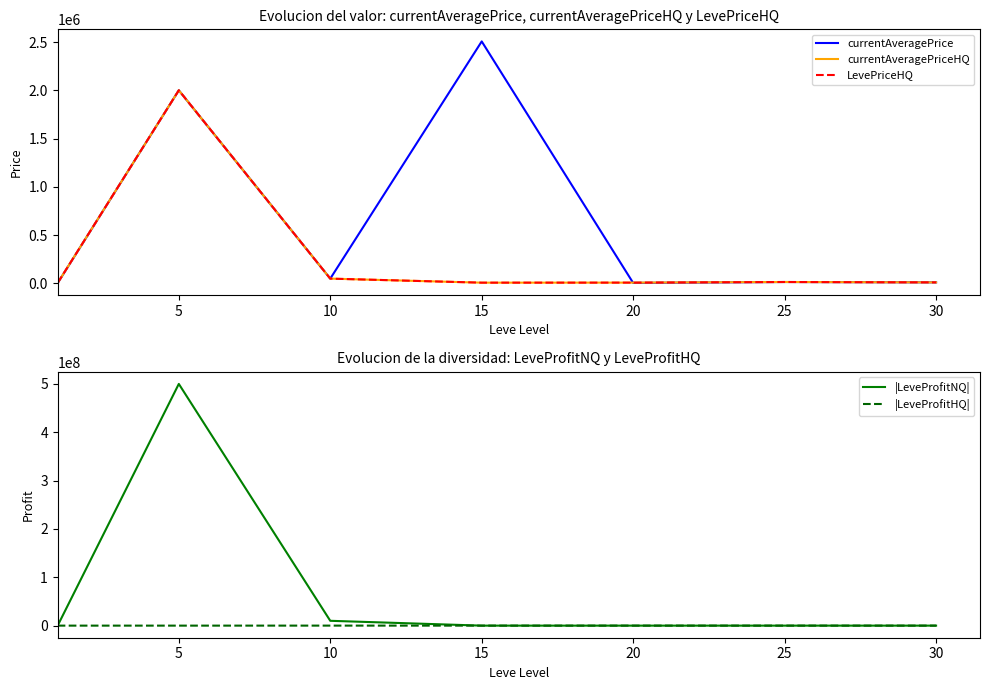

What is the sum of all currentAveragePrice values?

4591050.6